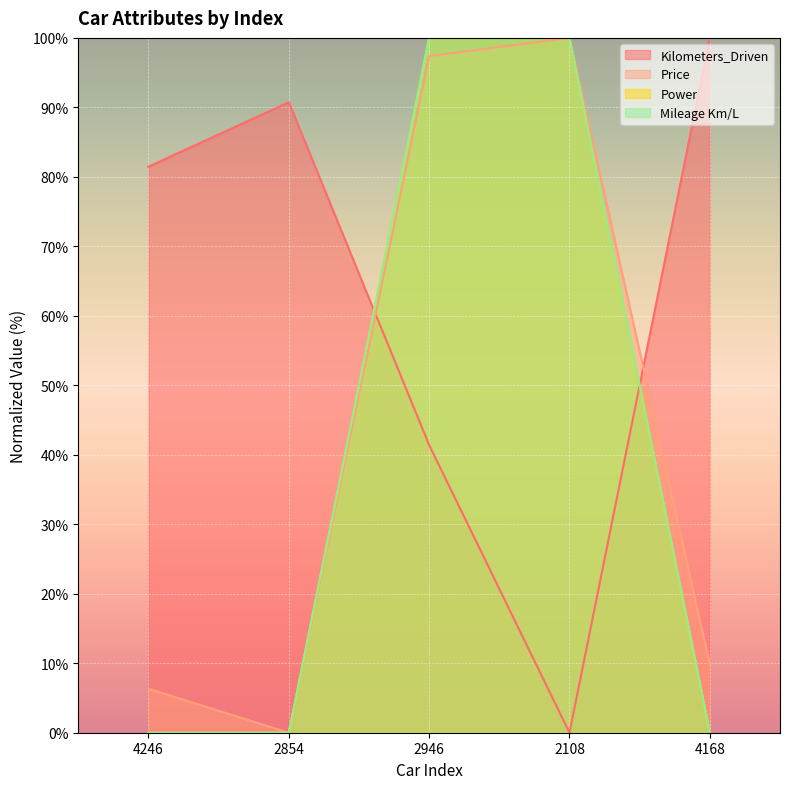

What is the label of the 3rd point from the right?

2946